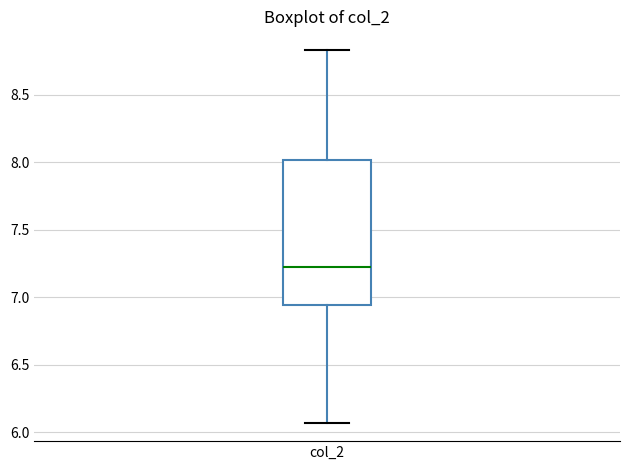

Transcribe this box plot: give where the median line is, the range the box spans, and where the two whiskers end, as read against the y-axis. The values are not printed on the chart, so give them approximately, as read against the axis.

median 7.20, box 6.95 to 8.00, whiskers 6.05 to 8.85